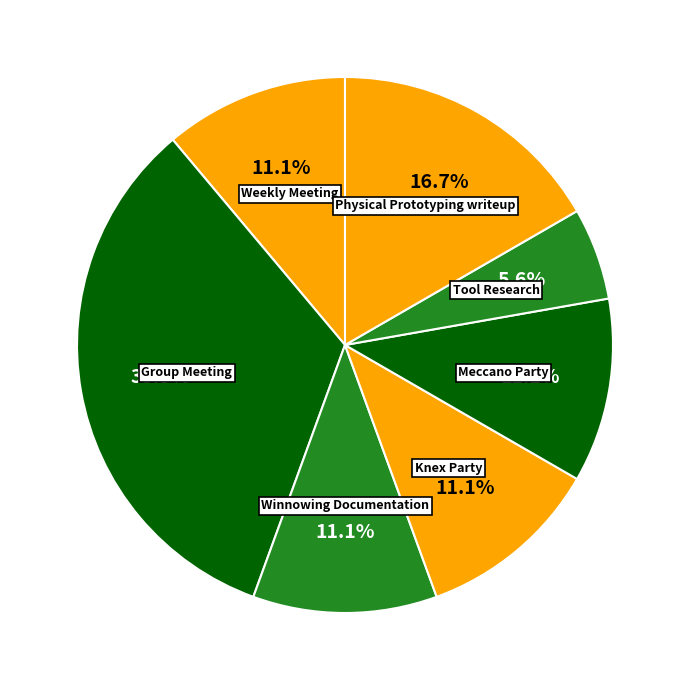

Approximately how many times larger is the value at Weekly Meeting compared to Meccano Party?

1.0